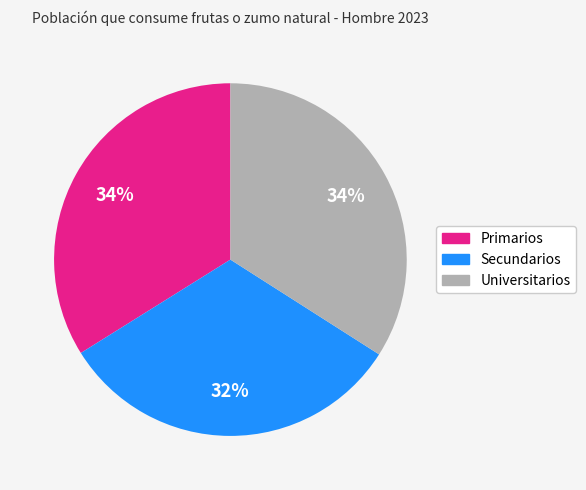

What is the smallest slice in the pie chart?

Secundarios